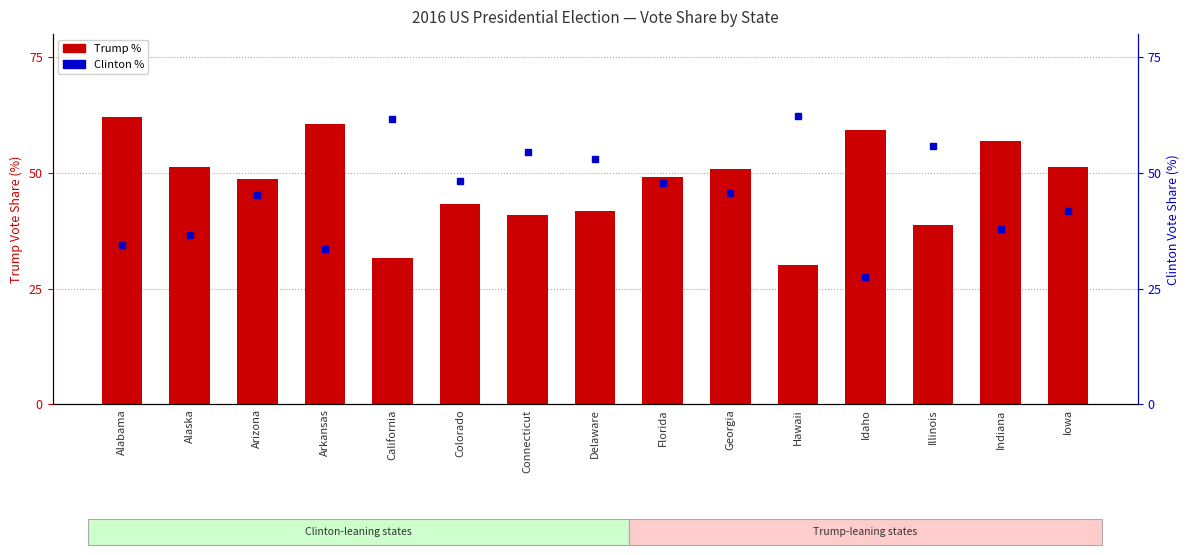

Rank the series by their average value, from lowest to highest.

Clinton %, Trump %